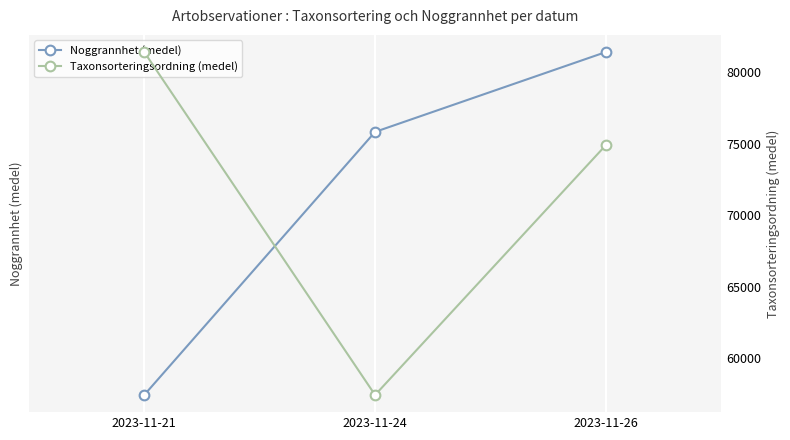

What is the total value across all series at 2023-11-26?

74906.8